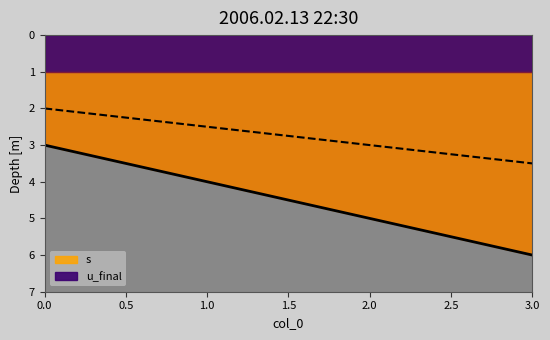

The chart shows a value of 0.5 at 1. True or false?

False